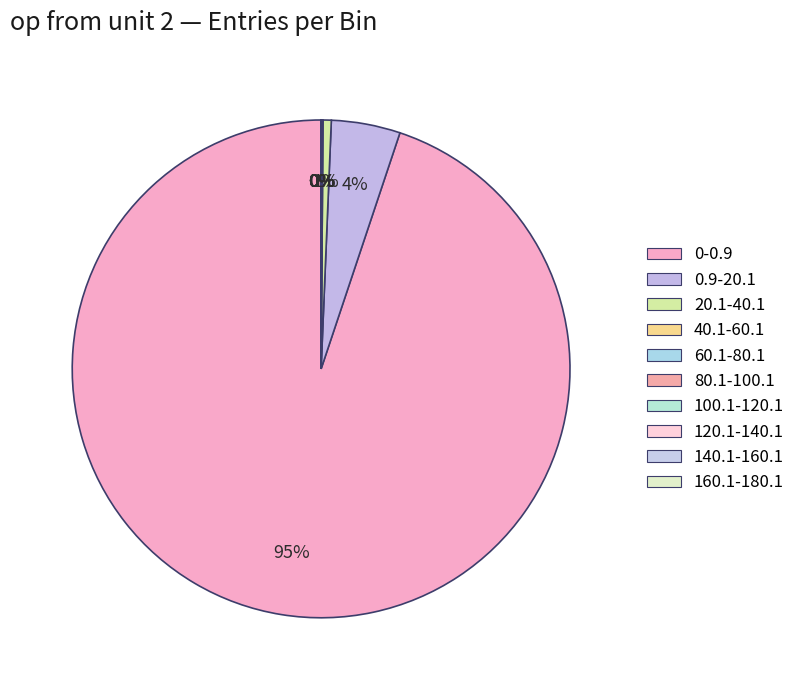

What percentage is the 0.9-20.1 slice, to the nearest percent?

4%